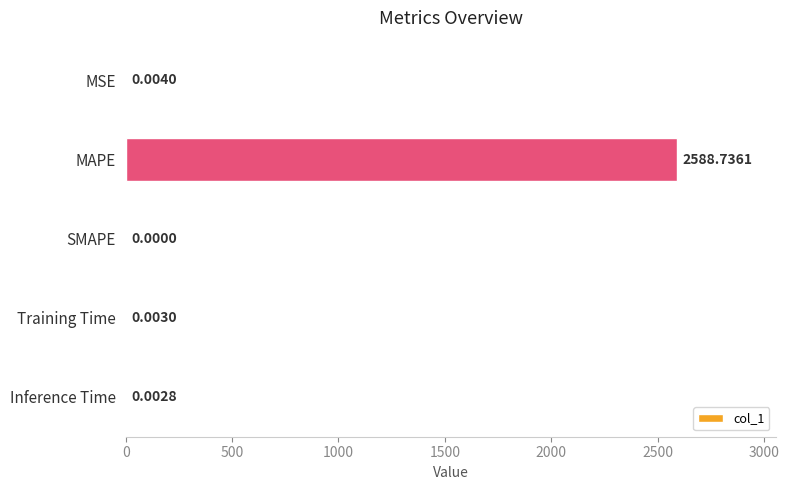

Which label corresponds to the largest value in the chart?

MAPE